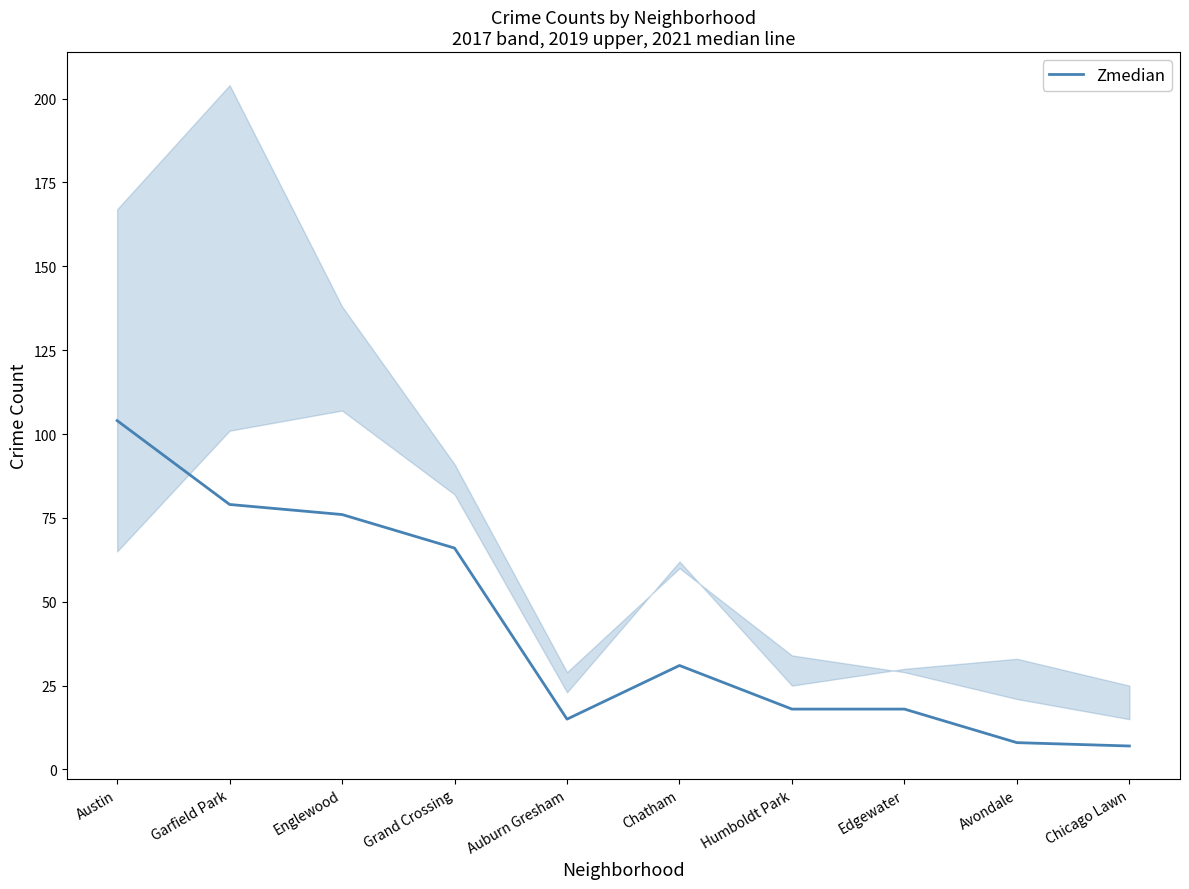

Approximately how many times larger is the value at Englewood compared to Austin?

0.7